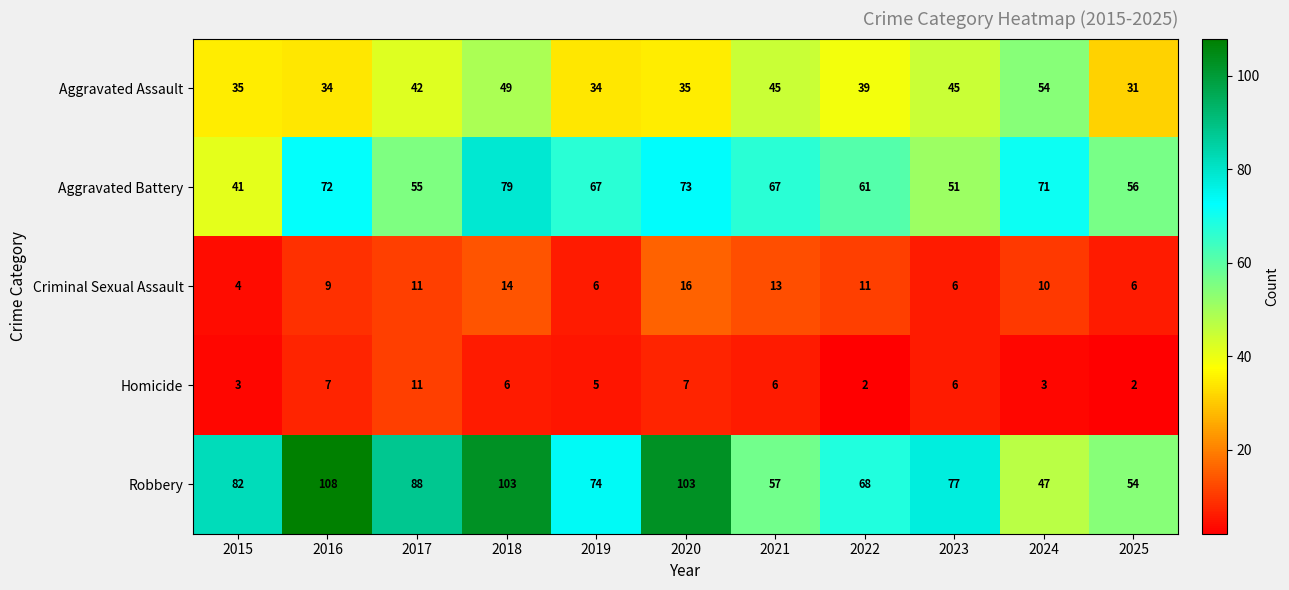

Is the value of Robbery at 2020 greater than the value of Criminal Sexual Assault at 2017?

Yes